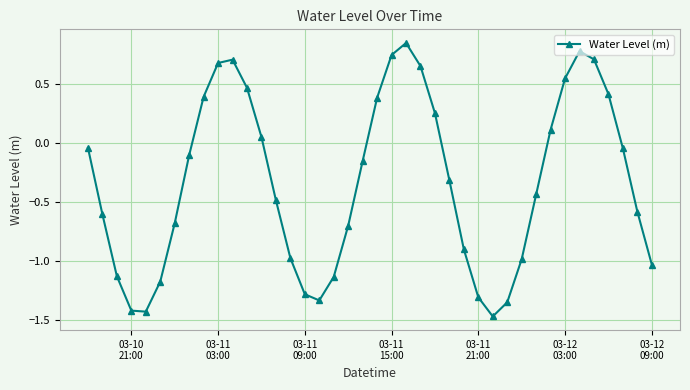

How many interior local peaks (higher than both neighbors) does the data have?

3